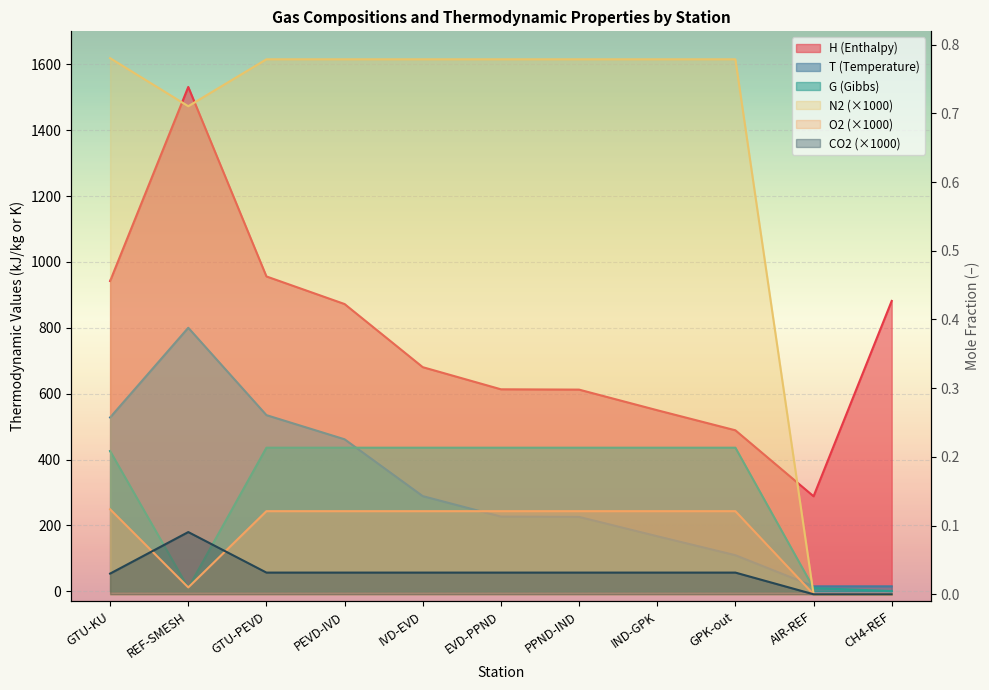

Does the chart display data point markers on the line(s)?

No